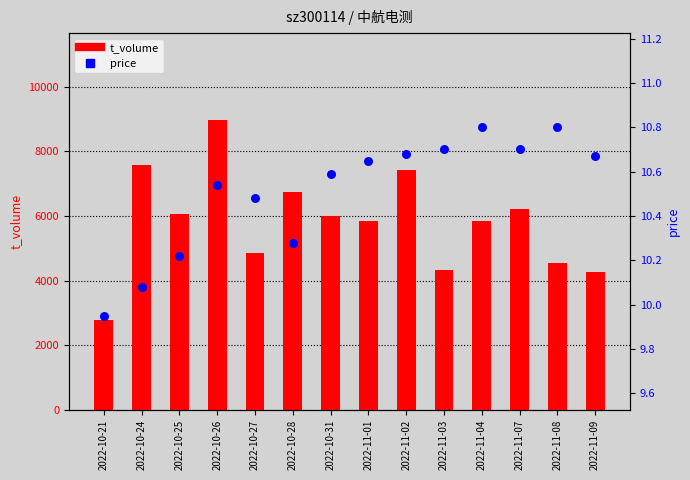

Which series reaches the maximum Y coordinate?

t_volume